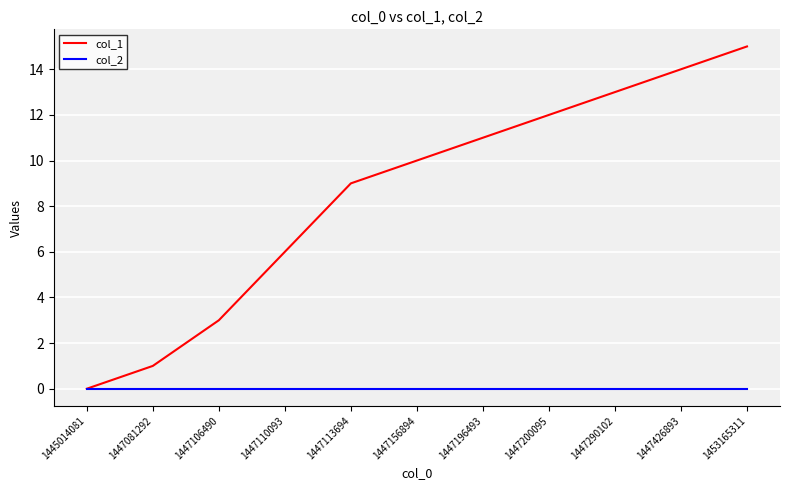

At which label does col_1 reach its minimum?

1445014081